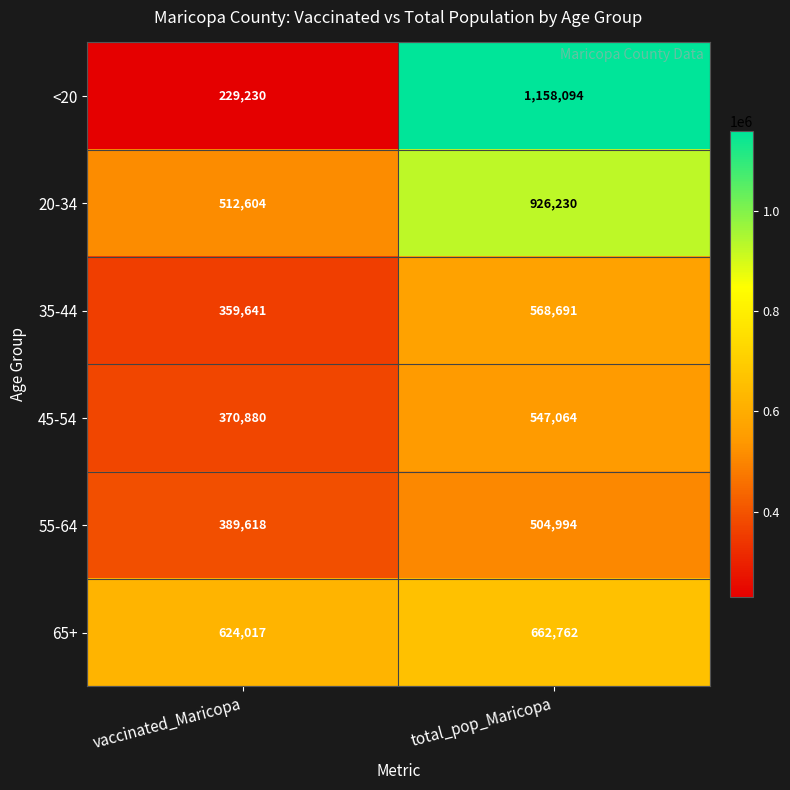

Reading left to right, transcribe all the data shown in this chart.

<20: 229230	1158094
20-34: 512604	926230
35-44: 359641	568691
45-54: 370880	547064
55-64: 389618	504994
65+: 624017	662762